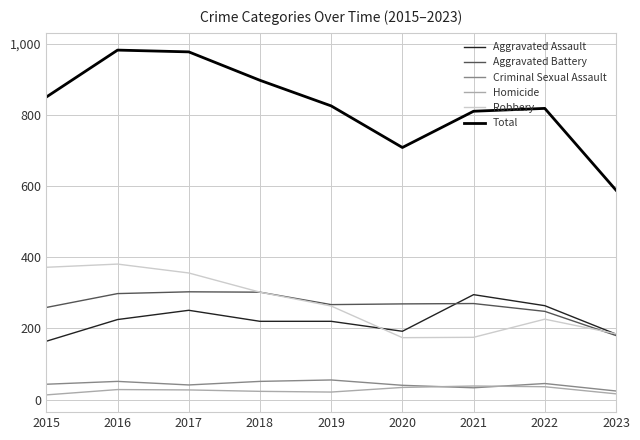

Which series has the largest total across all categories?

Total